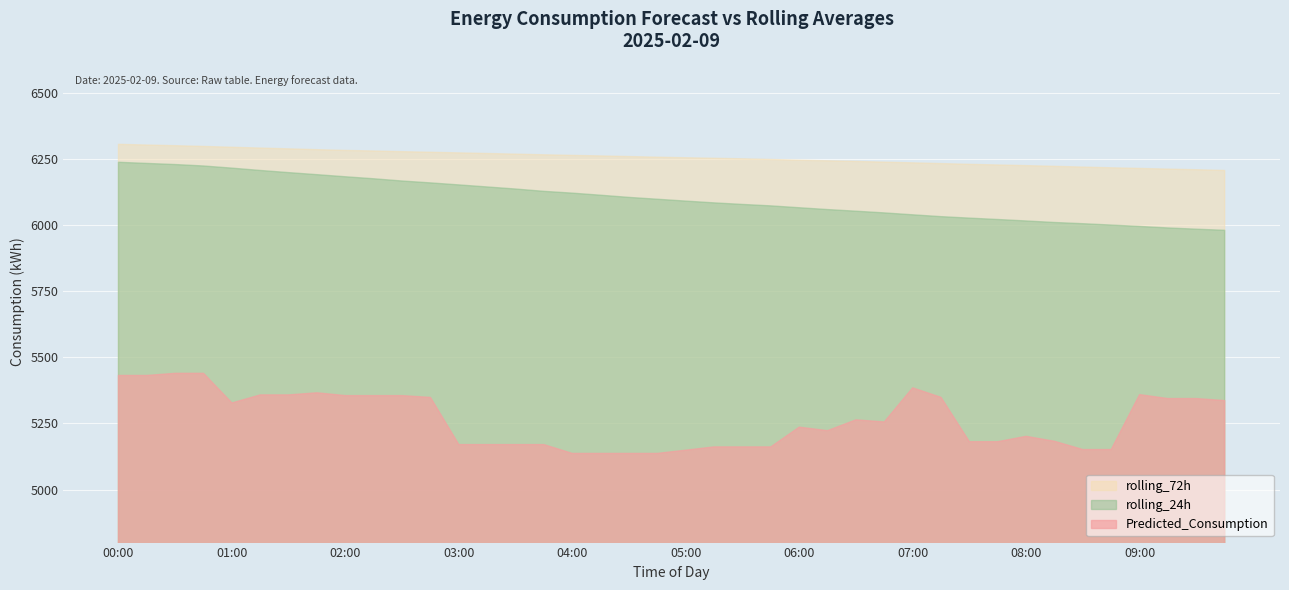

What is the maximum value for rolling_72h?

6304.5